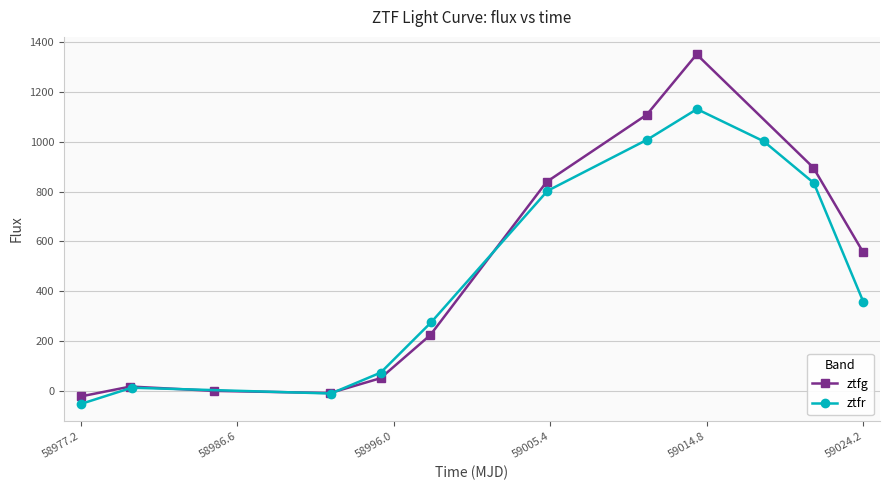

How many interior local valleys does the ztfg series have?

1